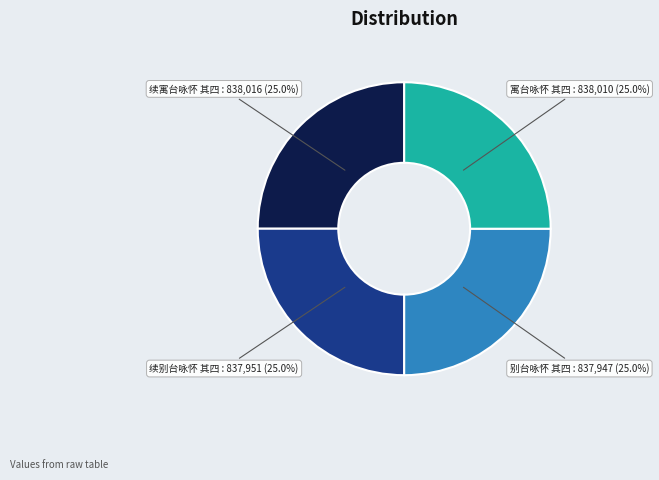

Does any single category account for the majority?

No